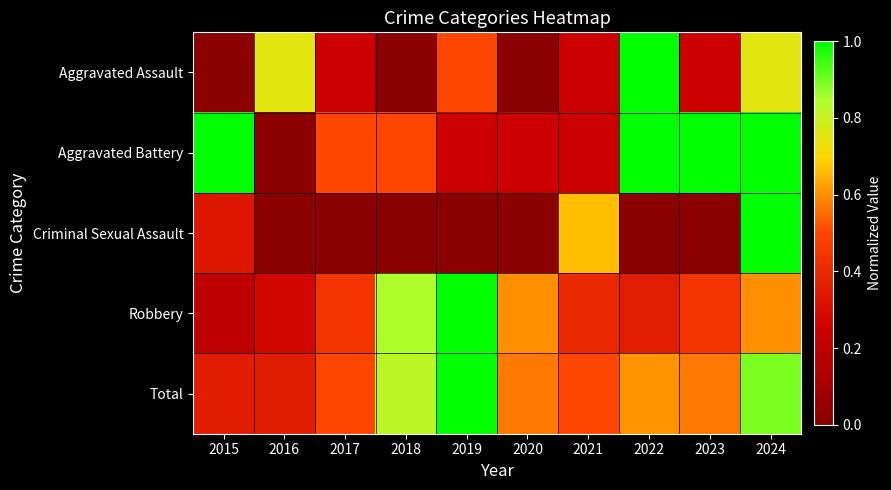

Reading left to right, transcribe all the data shown in this chart.

Aggravated Assault: 2015=0.0	2016=0.8	2017=0.2	2018=0.0	2019=0.5	2020=0.0	2021=0.2	2022=1.0	2023=0.2	2024=0.8
Aggravated Battery: 2015=1.0	2016=0.0	2017=0.5	2018=0.5	2019=0.2	2020=0.2	2021=0.2	2022=1.0	2023=1.0	2024=1.0
Criminal Sexual Assault: 2015=0.3	2016=0.0	2017=0.0	2018=0.0	2019=0.0	2020=0.0	2021=0.7	2022=0.0	2023=0.0	2024=1.0
Robbery: 2015=0.2	2016=0.3	2017=0.4	2018=0.8	2019=1.0	2020=0.6	2021=0.4	2022=0.4	2023=0.4	2024=0.6
Total: 2015=0.4	2016=0.4	2017=0.5	2018=0.8	2019=1.0	2020=0.6	2021=0.5	2022=0.6	2023=0.6	2024=0.9